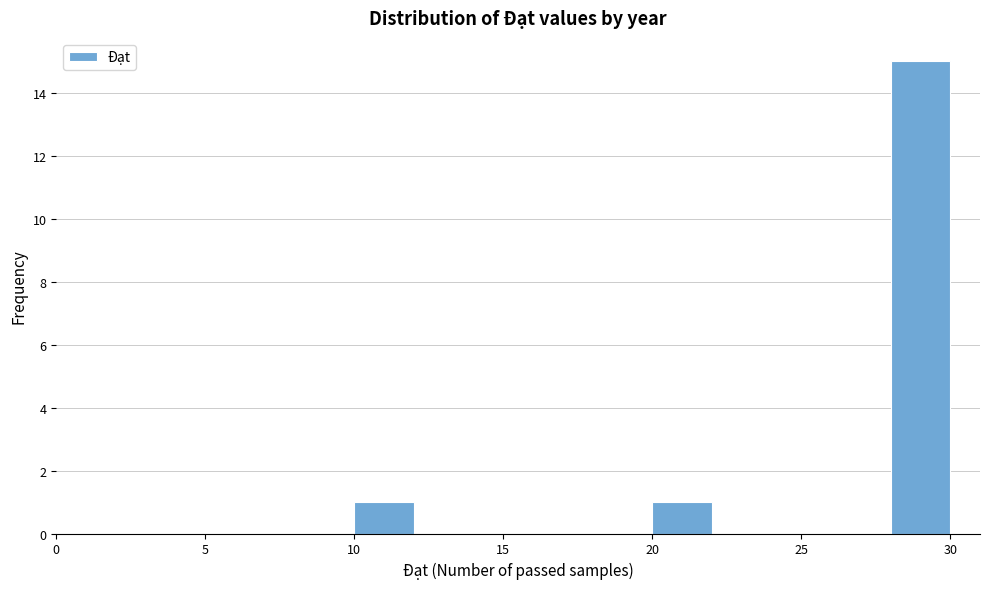

How tall is the bar that spans 20 to 22 on the x-axis? The values are not printed on the chart, so give them approximately, as read against the axis.

1